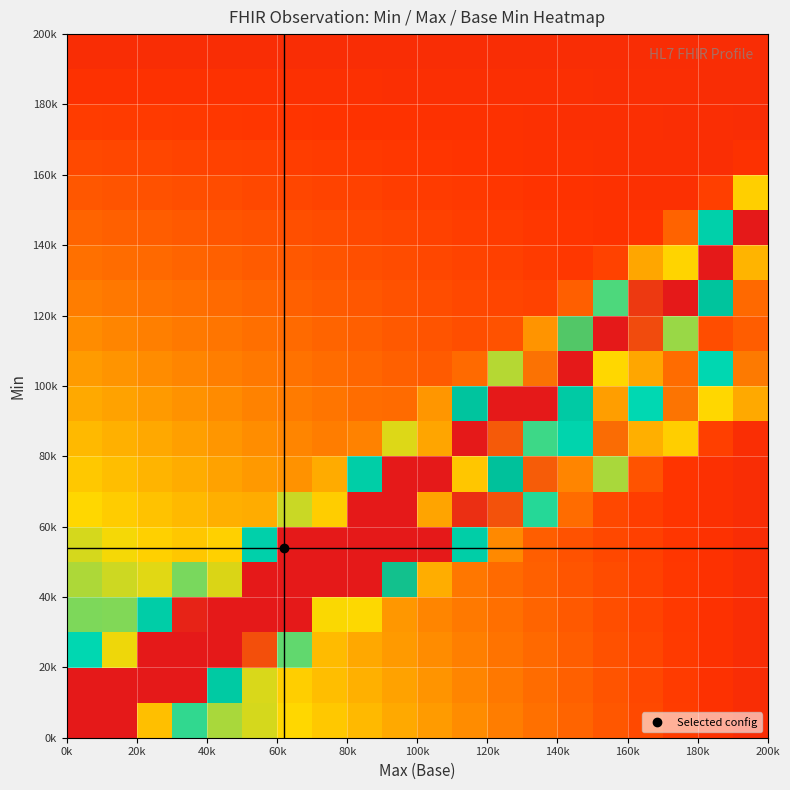

Count the number of data series in this chart.

20